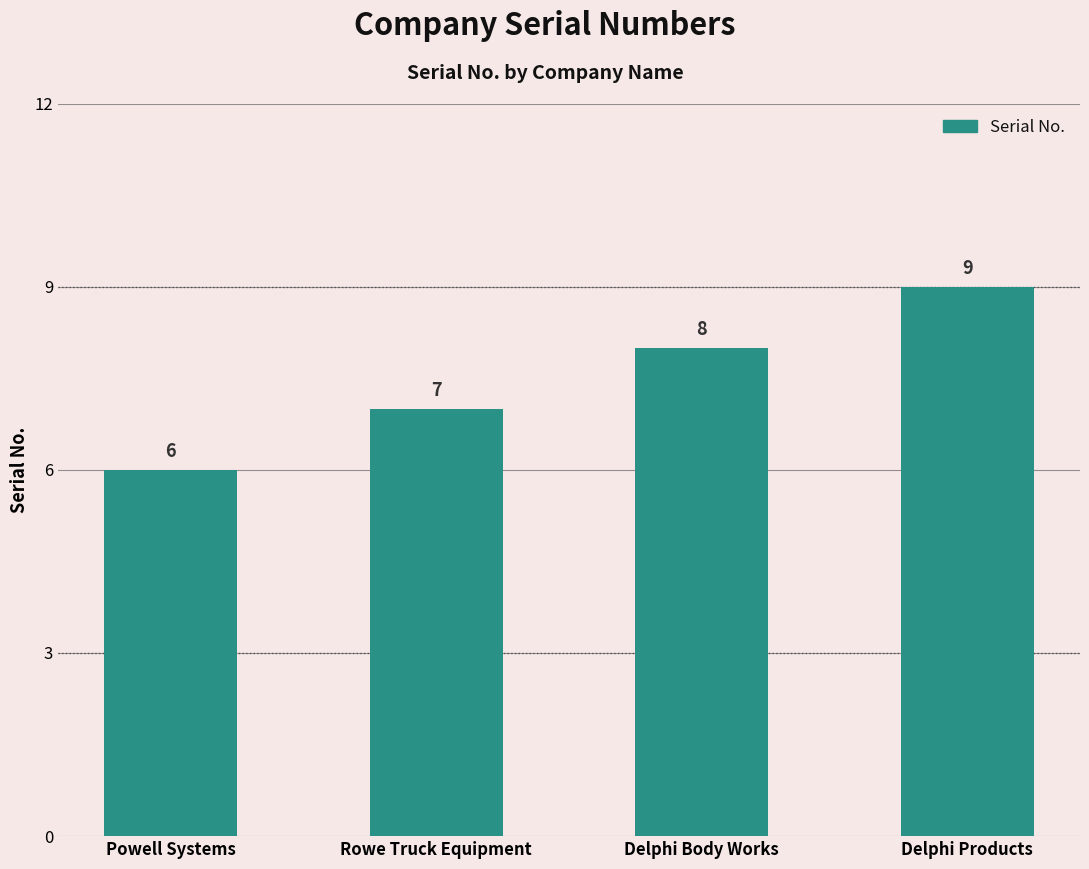

Rank the categories by value from highest to lowest.

Delphi Products, Delphi Body Works, Rowe Truck Equipment, Powell Systems